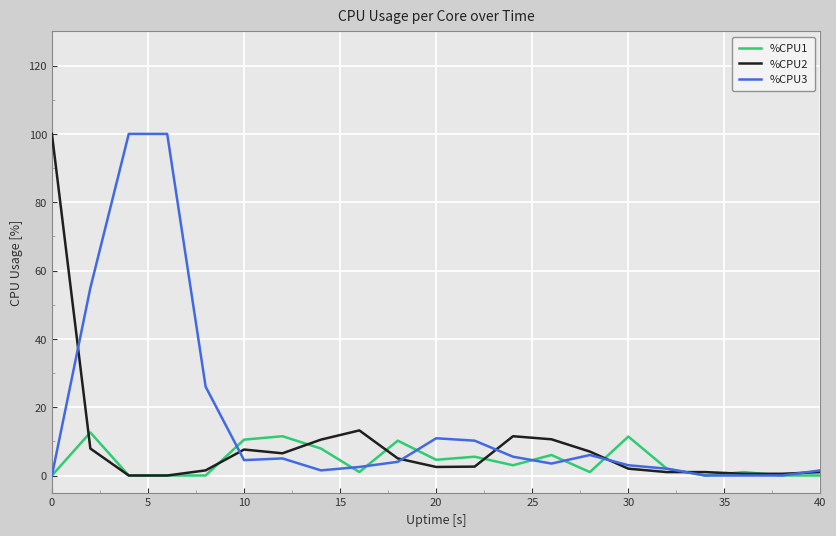

Which series has the largest total across all categories?

%CPU3